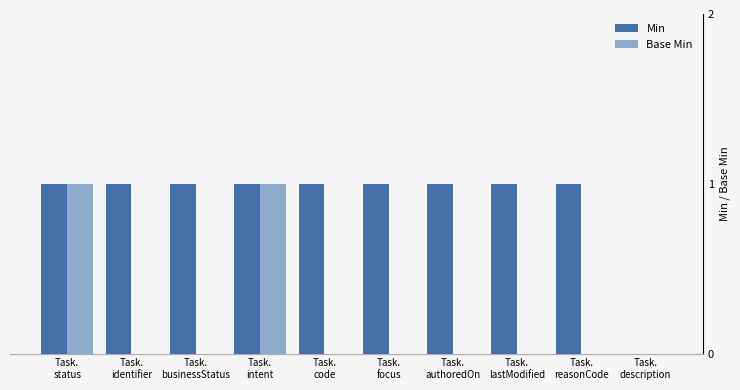

Which category has the lowest value in the Min series?

Task.
description